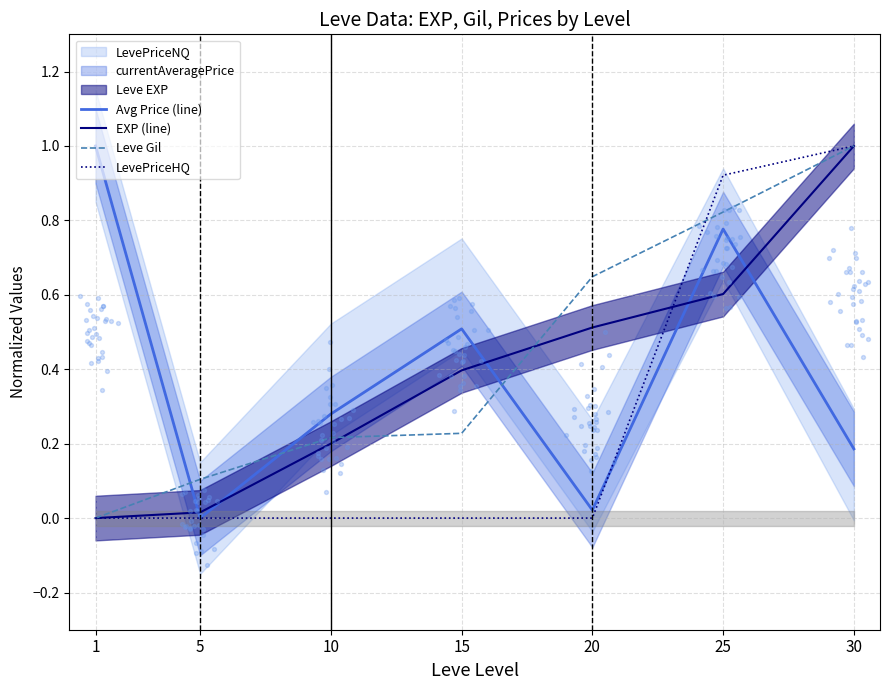

Is it true that Leve Gil equals 0.4 at 15?

False